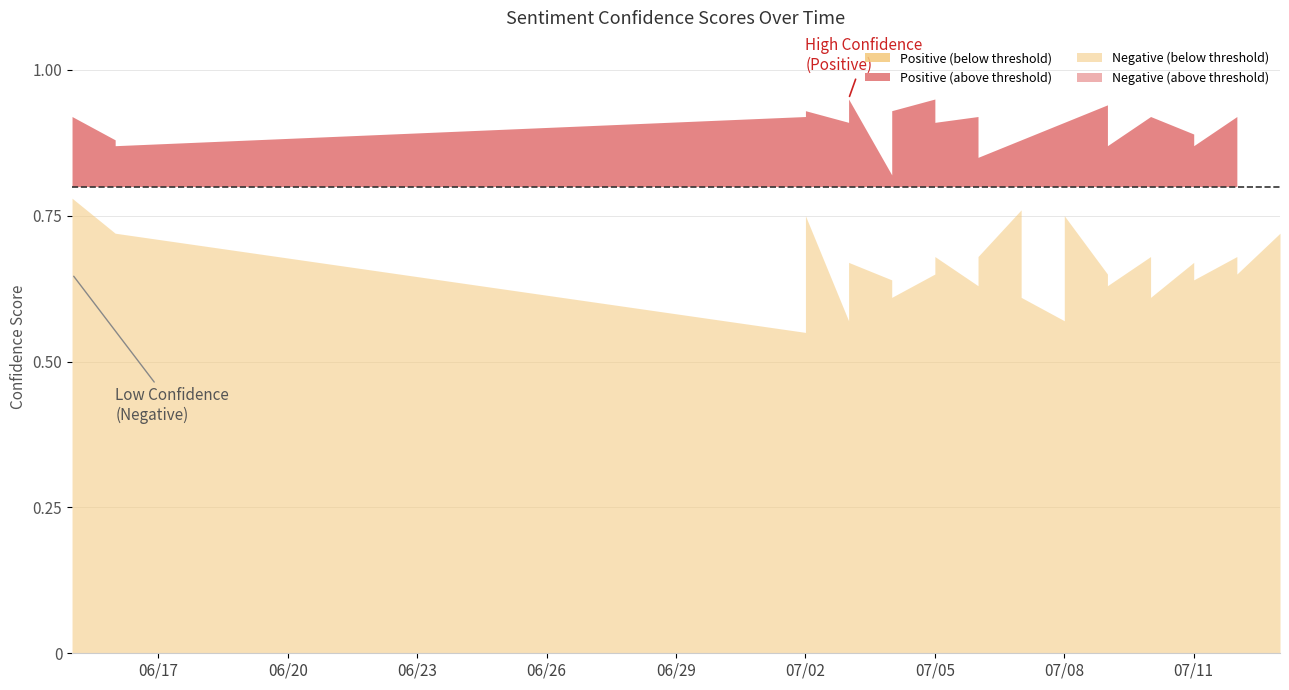

How many lines are shown in the chart?

2